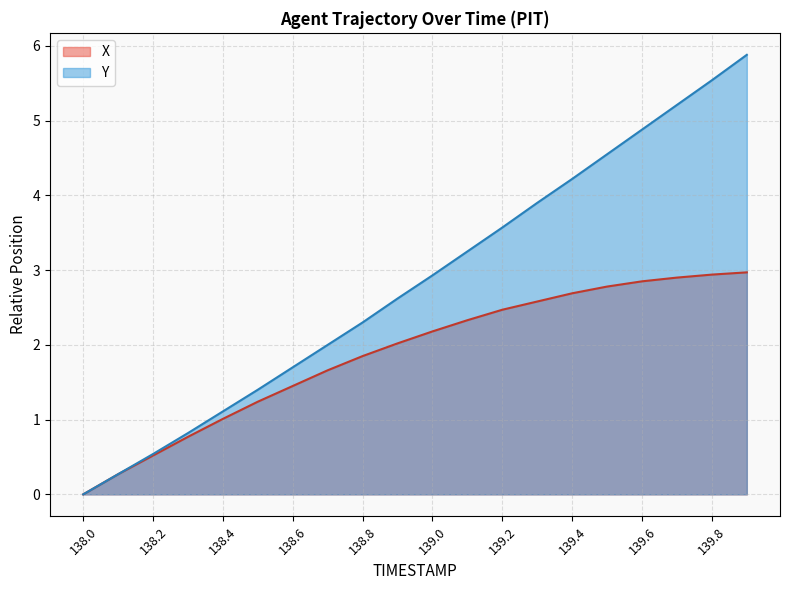

How many values in the Y series are below 2?

7